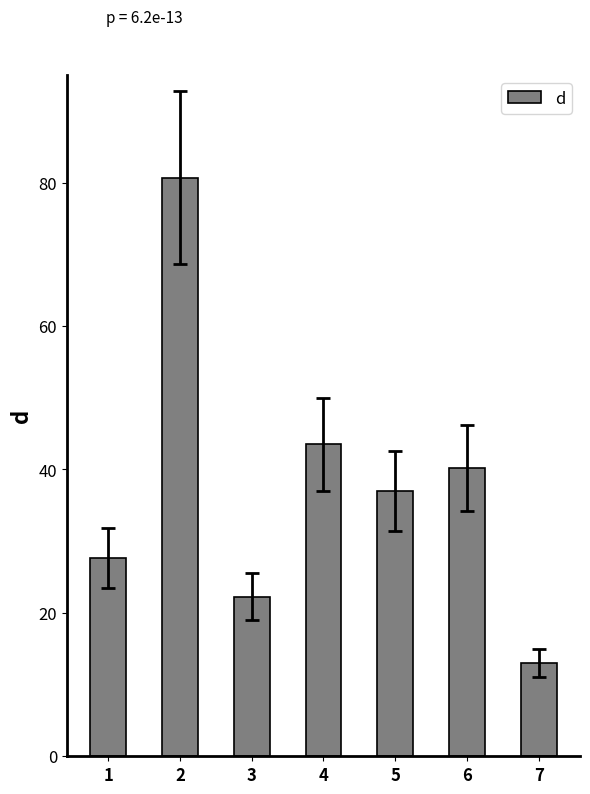

Reading right to left, what are all the values shown in this chart?

7=13.0	6=40.2	5=37.0	4=43.5	3=22.3	2=80.7	1=27.7